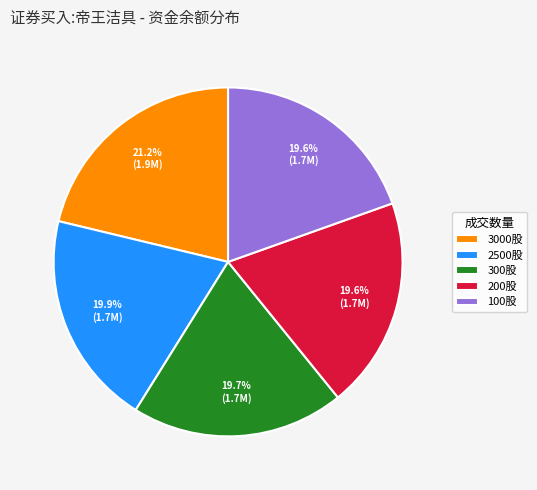

What is the ratio of the value at 2500股 to the value at 3000股?

0.9